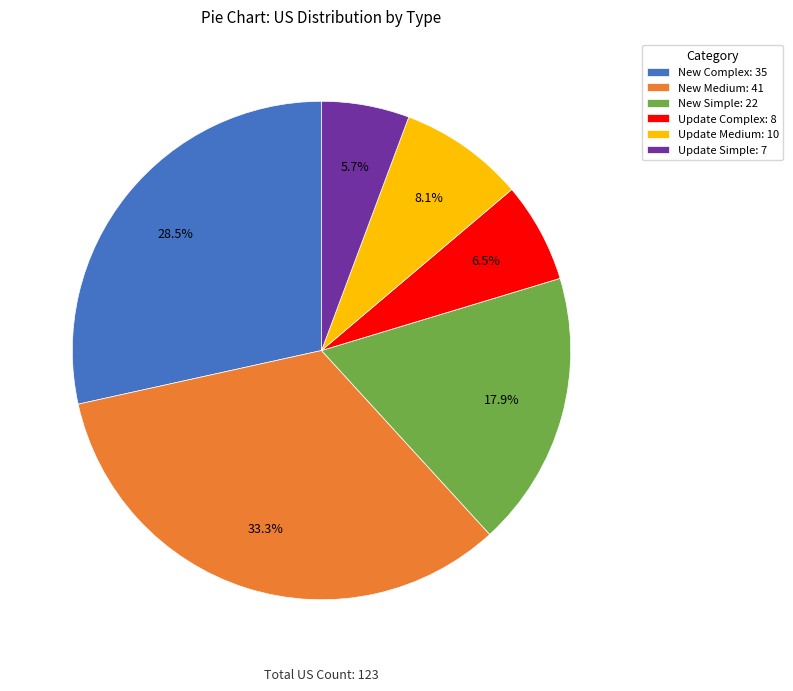

How many segments does this pie chart have?

6